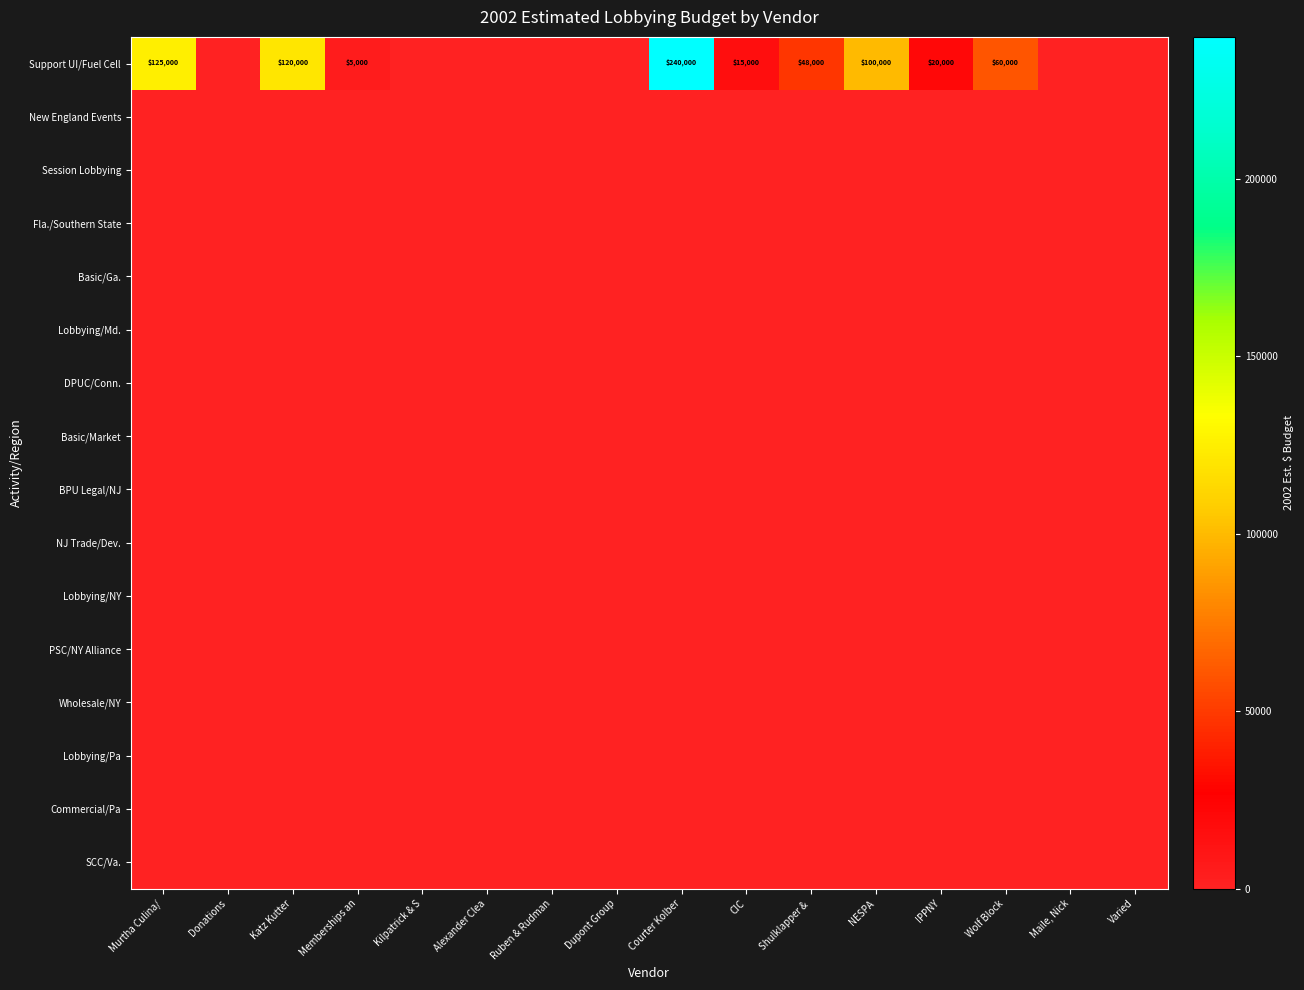

The PSC/NY Alliance series shows 0 at CIC. True or false?

True